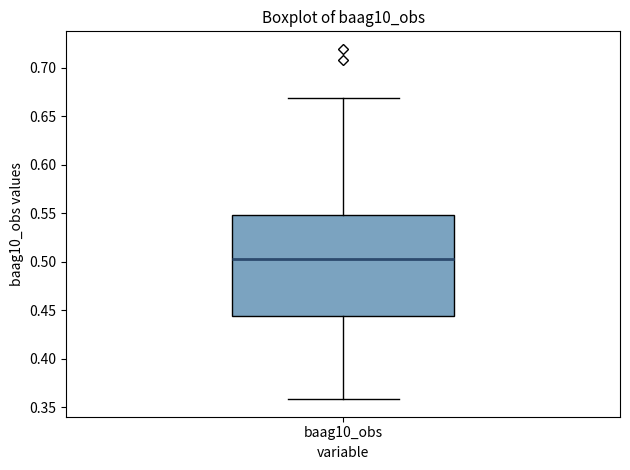

Read this box plot against the y-axis: the position of the median line, the range covered by the box, and the ends of both whiskers. The values are not printed on the chart, so give them approximately, as read against the axis.

median 0.505, box 0.445 to 0.550, whiskers 0.360 to 0.670